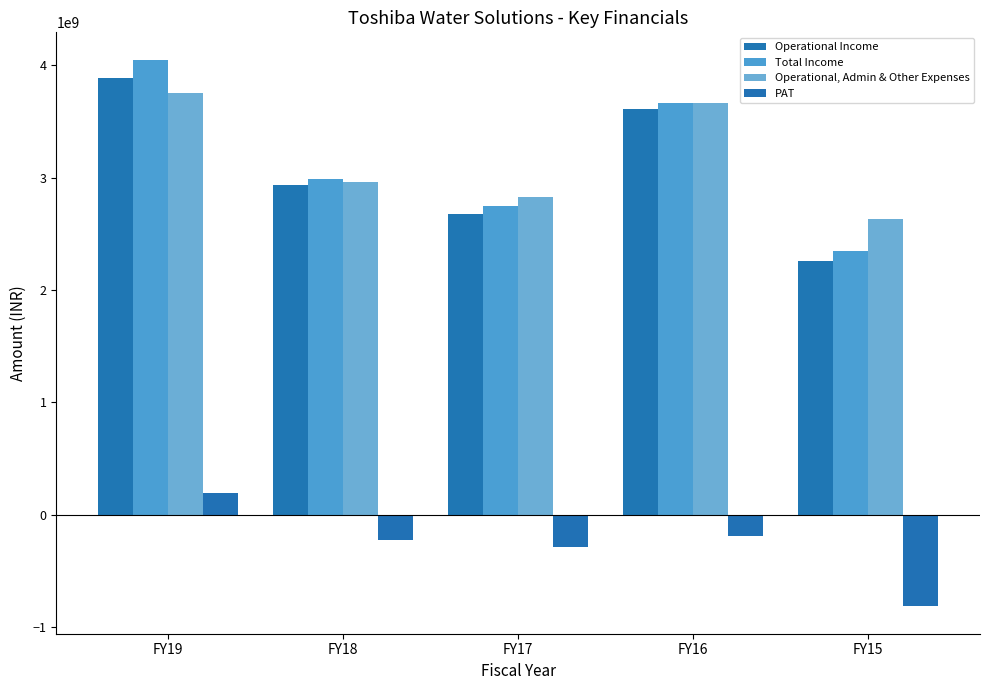

Which series changed the most between FY19 and FY16?

Total Income